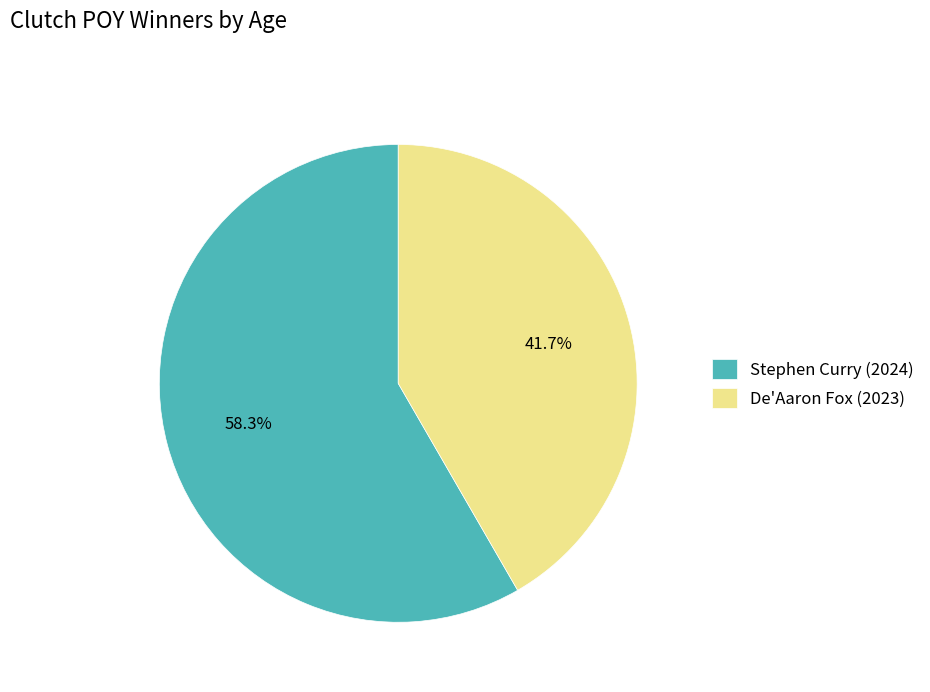

To the nearest percent, what is the difference between the largest and smallest slice percentages?

17%